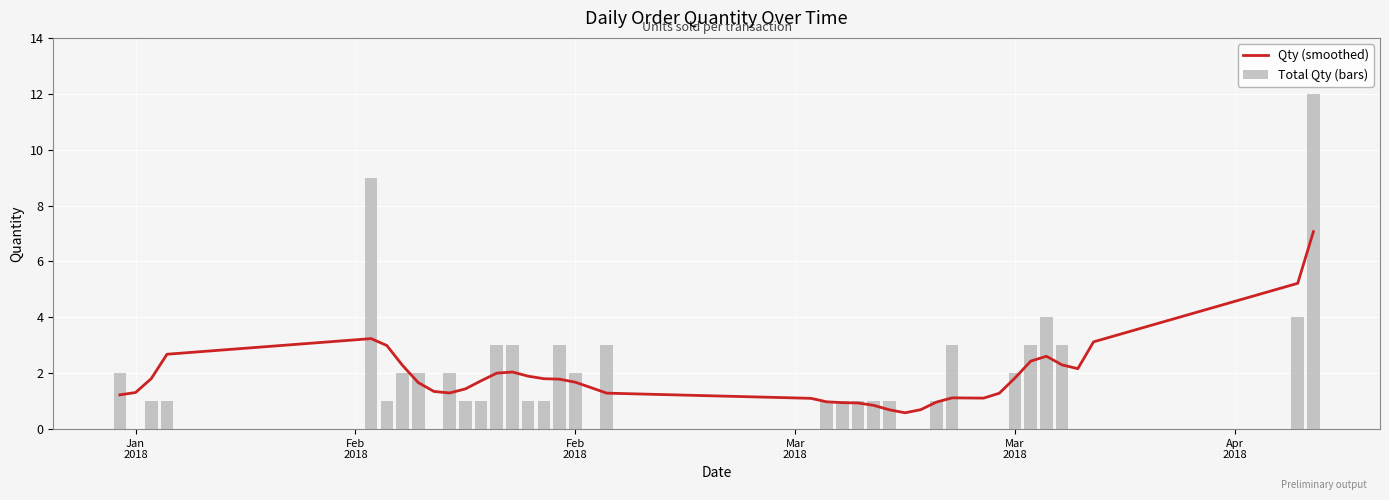

Which label corresponds to the smallest value in the chart?

Jan 2018